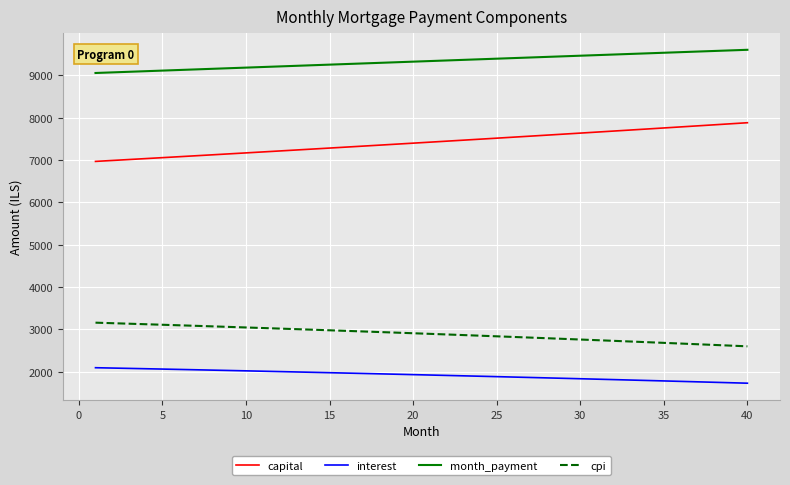

What is the greatest value displayed?

9604.5